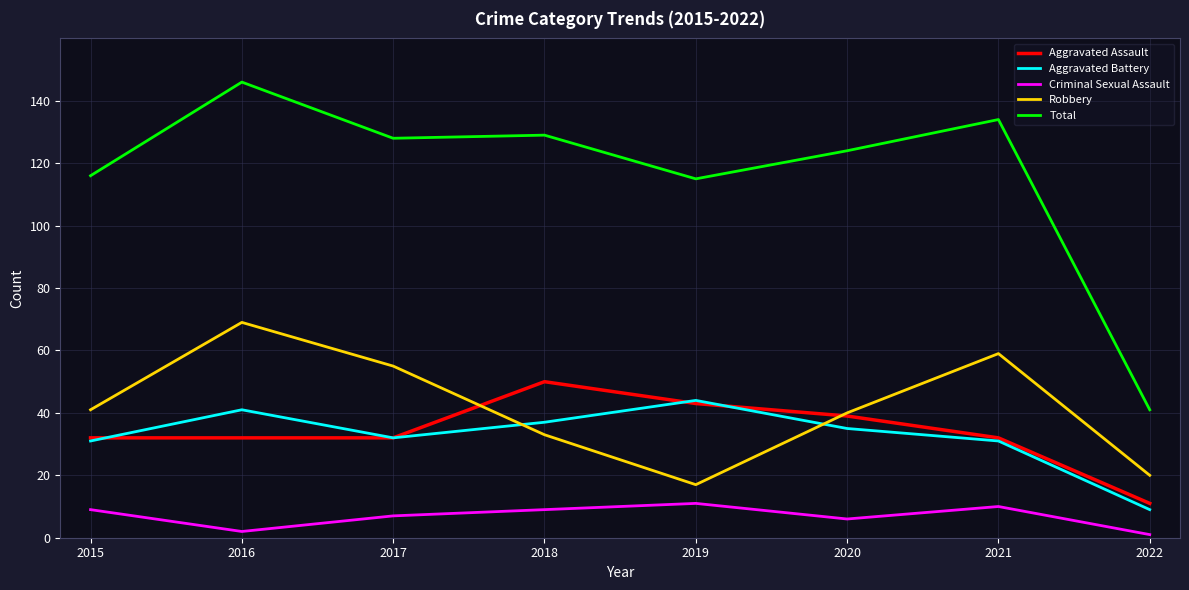

What is the total value across all series at 2021?

266